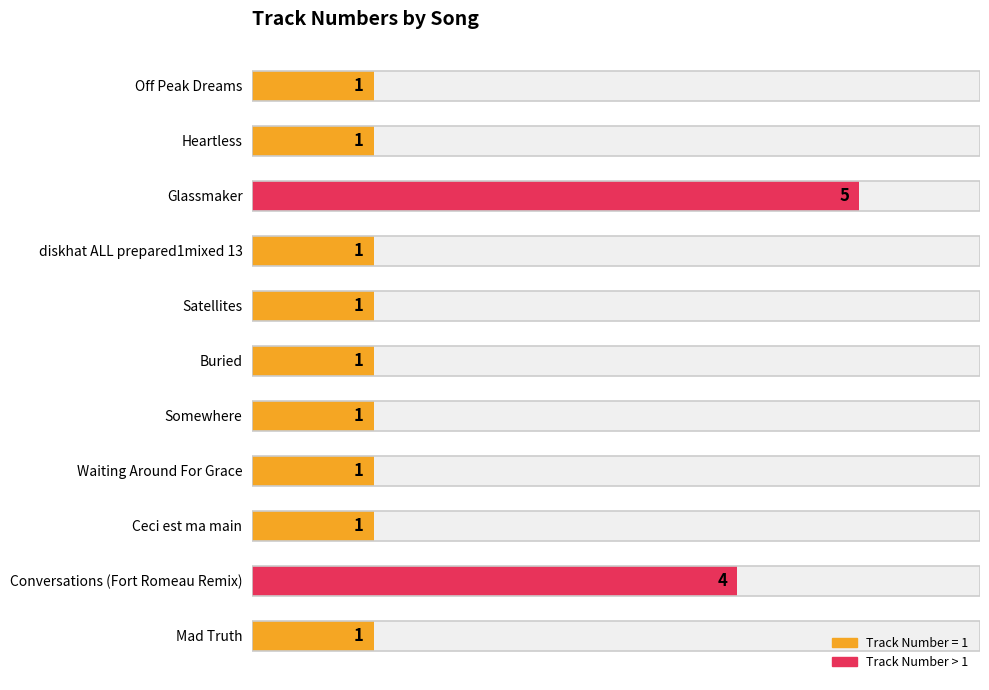

What is the difference between the values at diskhat ALL prepared1mixed 13 and Glassmaker?

4